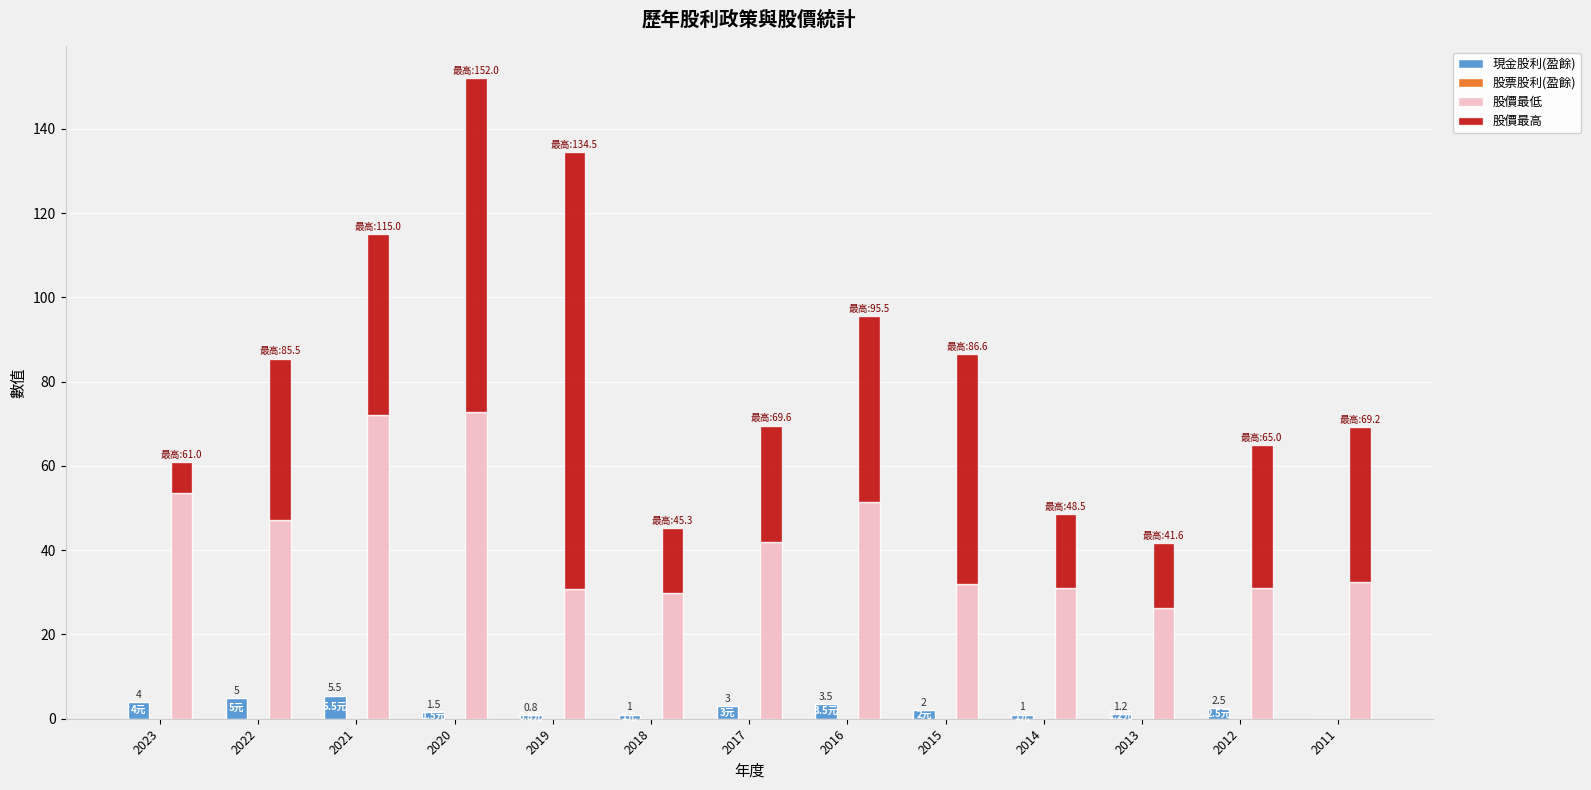

What are all the series names shown in the legend?

現金股利(盈餘), 股票股利(盈餘), 股價最低, 股價最高